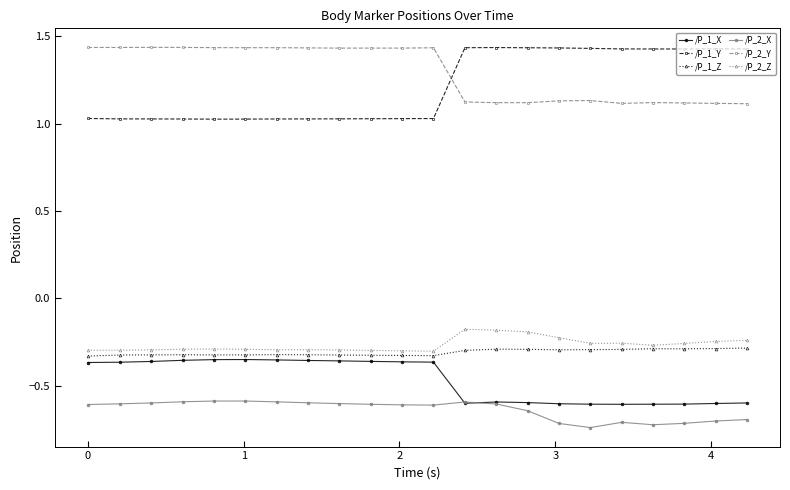

How many series are shown in this chart?

6